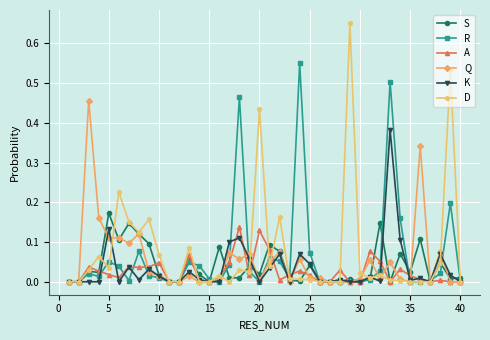

True or false: R has more than 1 interior local peaks.

True